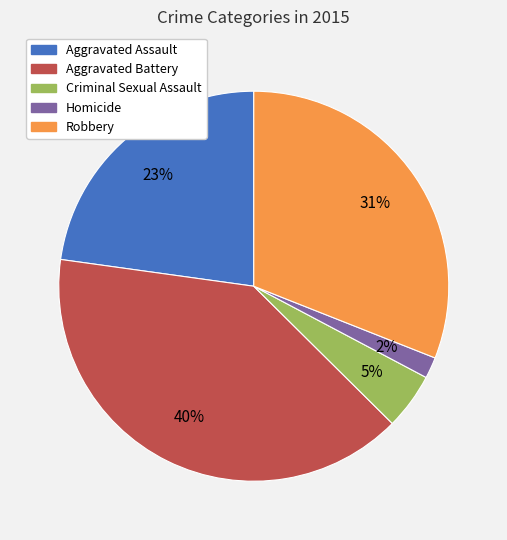

Rank the categories by value from highest to lowest.

Aggravated Battery, Robbery, Aggravated Assault, Criminal Sexual Assault, Homicide